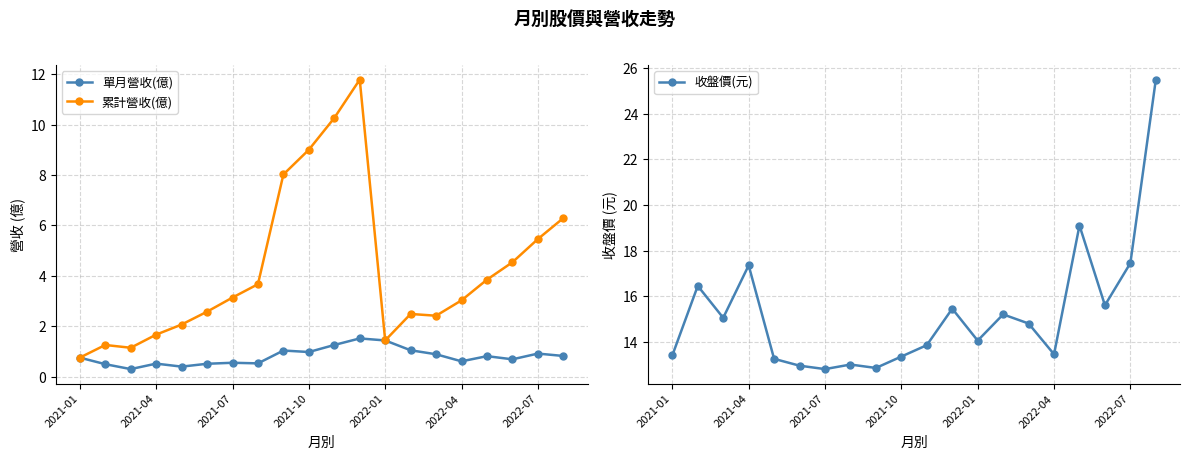

What is the lowest value of the 累計營收(億) series?

0.8